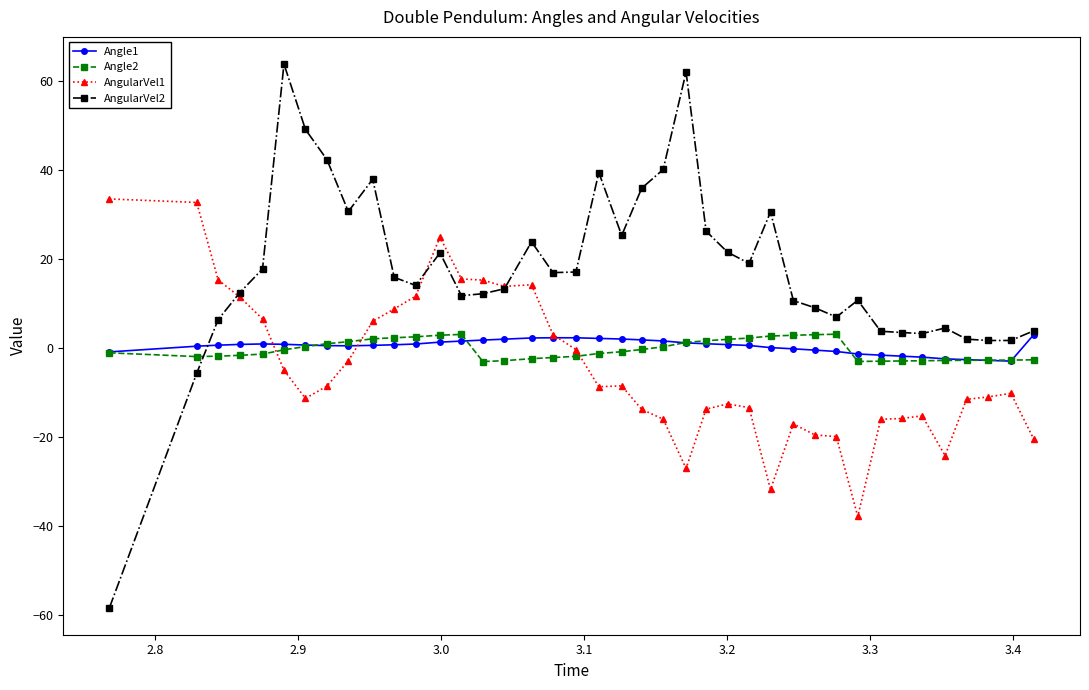

What is the minimum value for AngularVel1?

-37.9